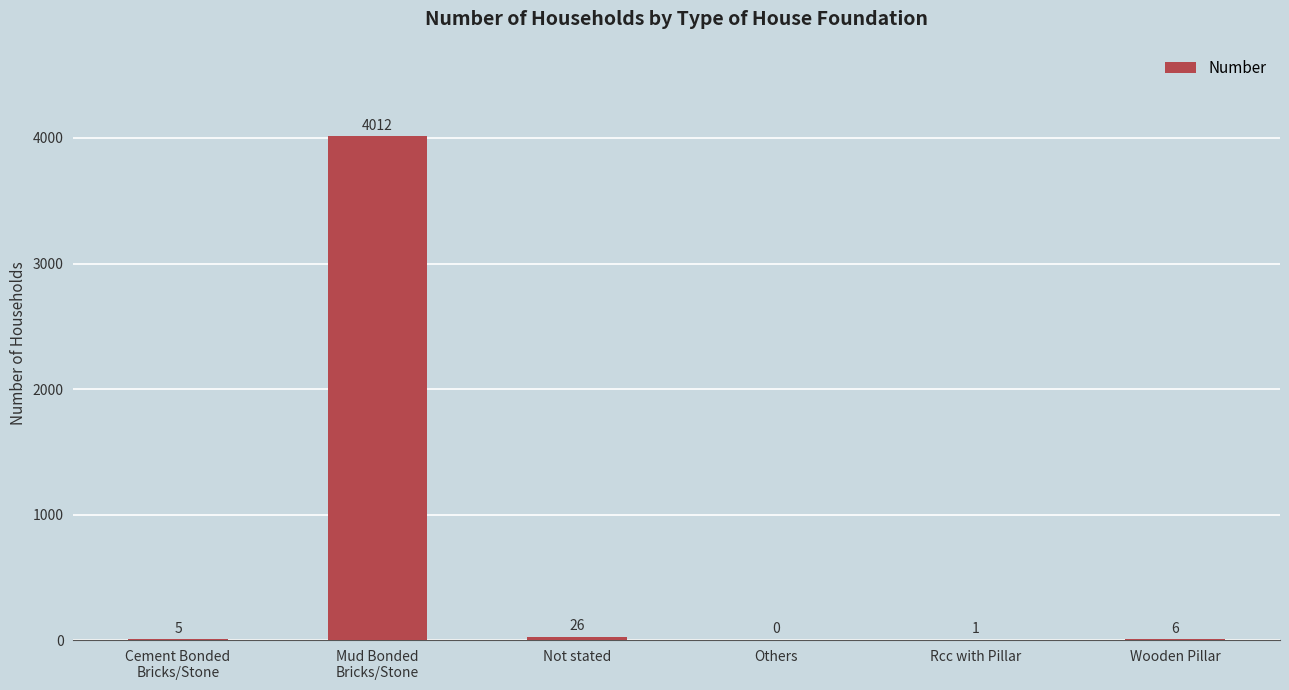

Reading left to right, extract all data points from this chart.

Cement Bonded
Bricks/Stone=5	Mud Bonded
Bricks/Stone=4012	Not stated=26	Others=0	Rcc with Pillar=1	Wooden Pillar=6